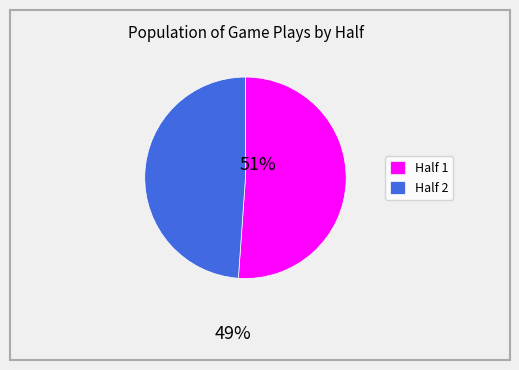

Which category accounts for the majority?

Half 1